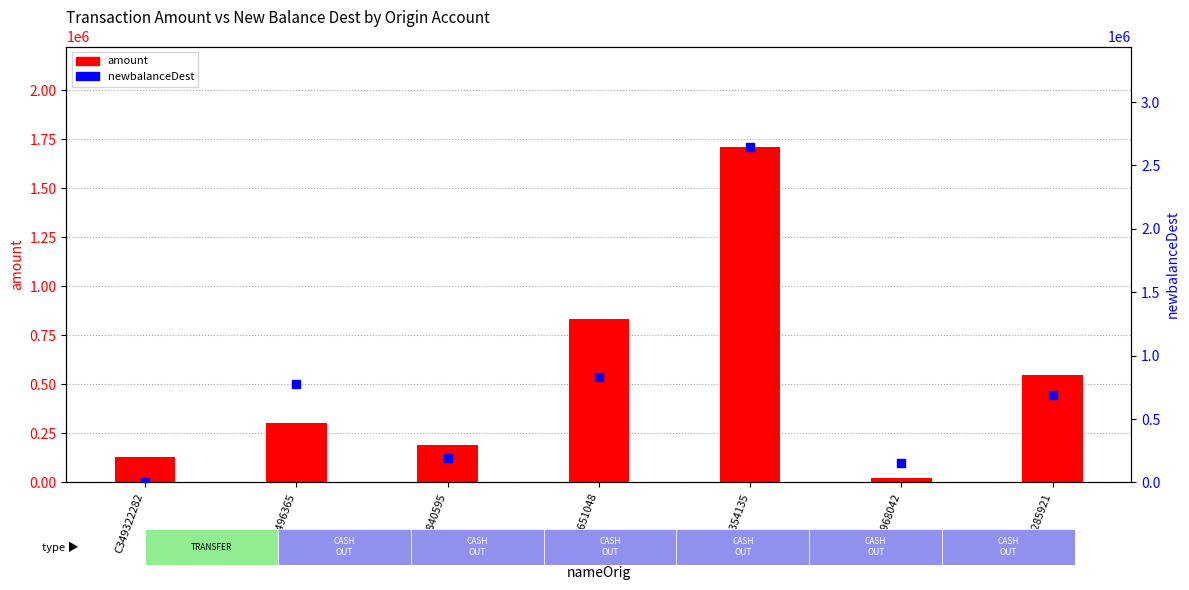

What is the total value across all series at C1505496365?

1081221.8